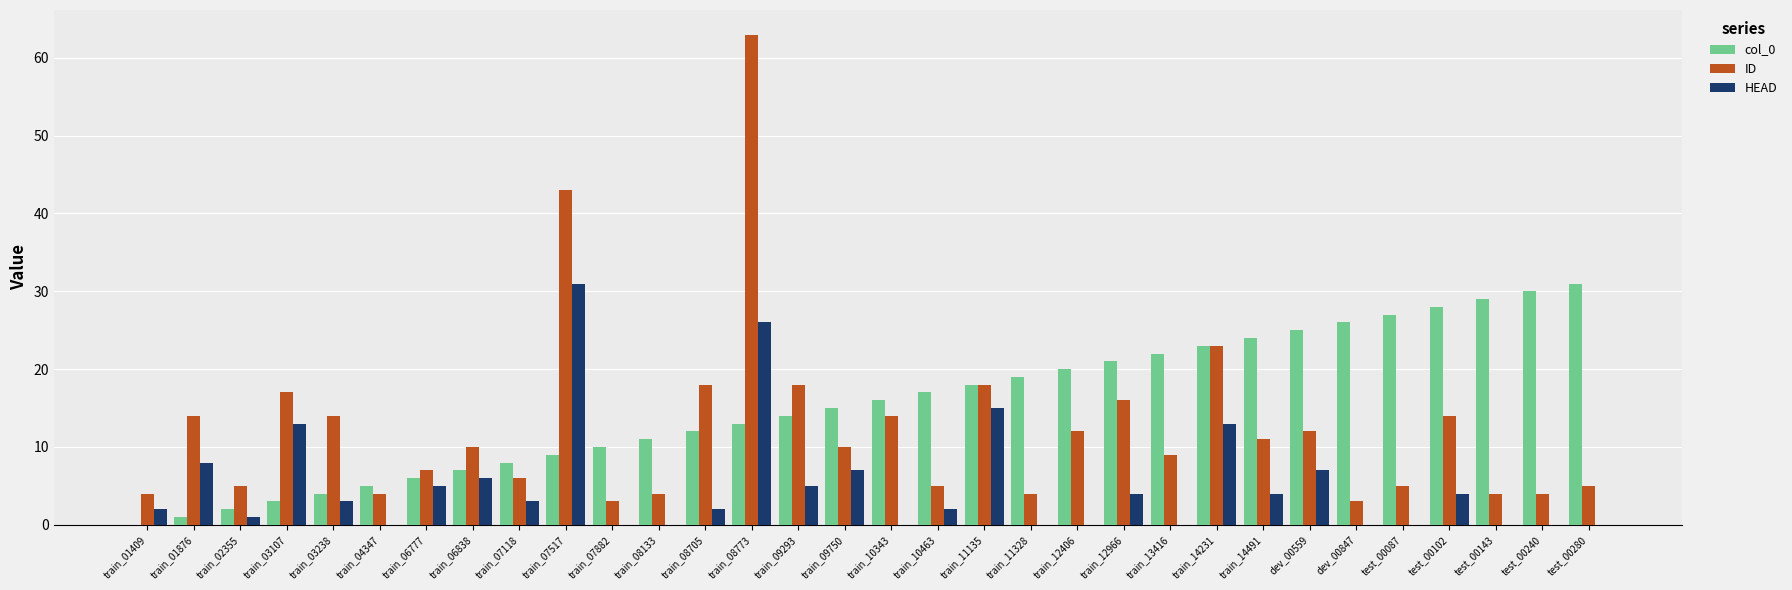

What is the total value across all series at test_00280?

36